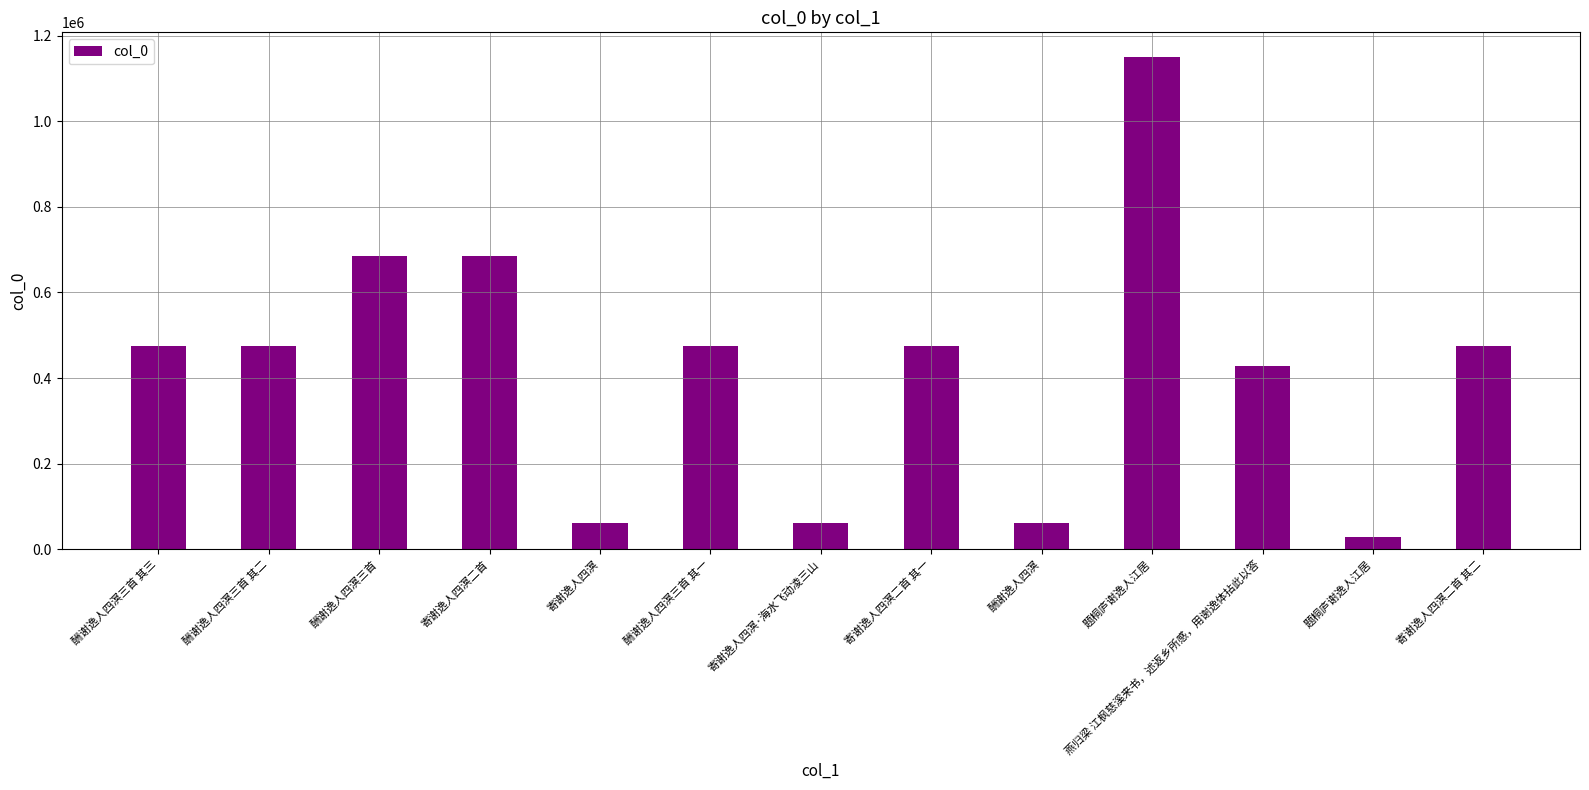

What is the change in value from 寄谢逸人四溟二首 其一 to 题桐庐谢逸人江居?

+675563